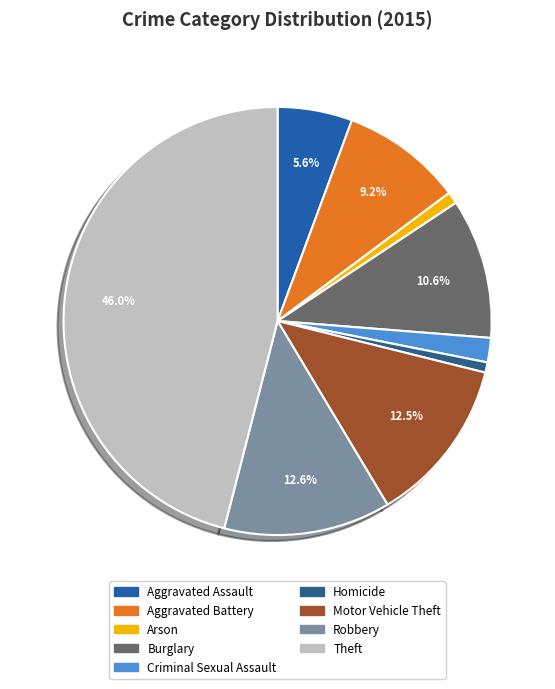

How many segments does this pie chart have?

9